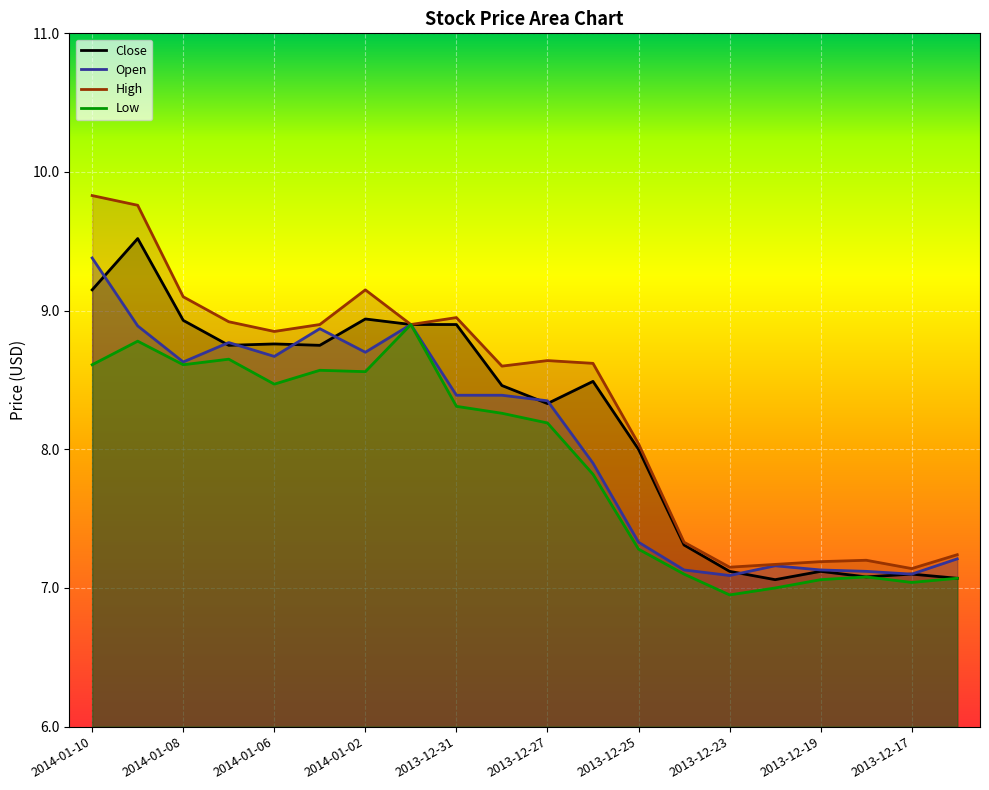

How many lines are shown in the chart?

4